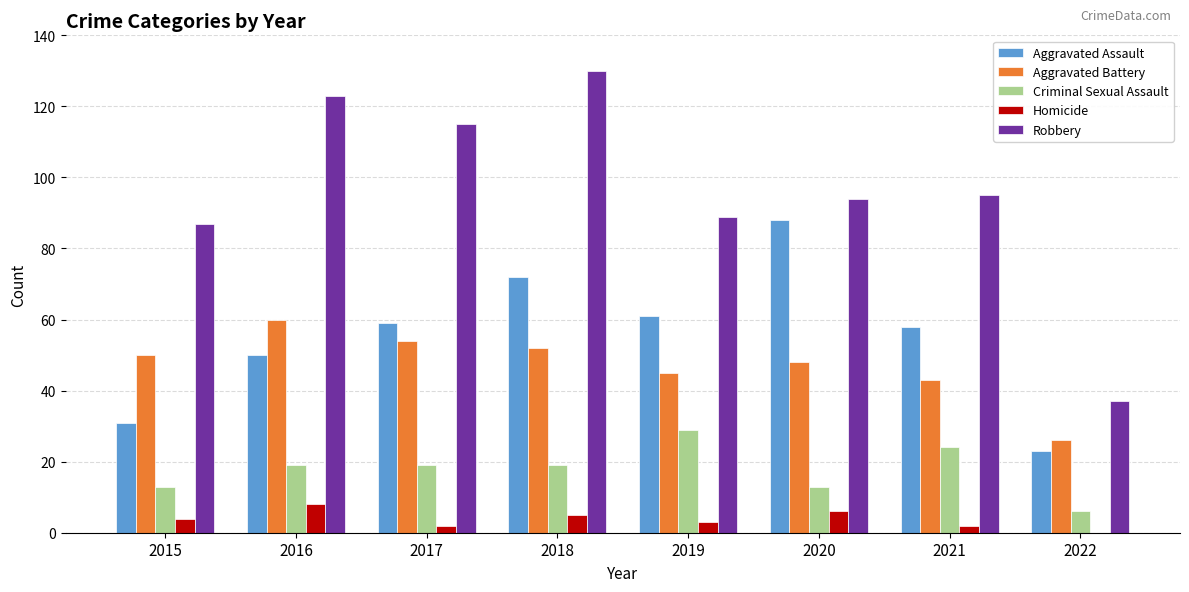

Which series has the largest total across all categories?

Robbery